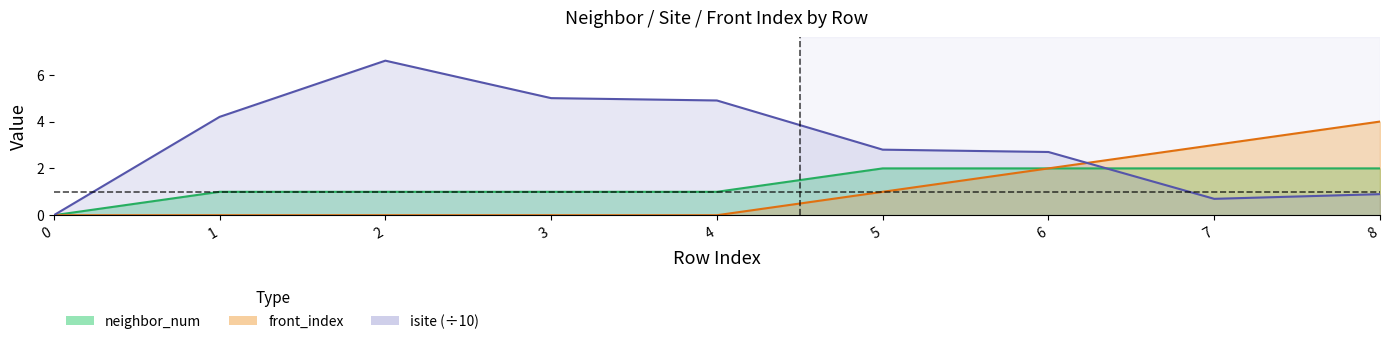

True or false: isite has a value of 0.7 at 6.

False